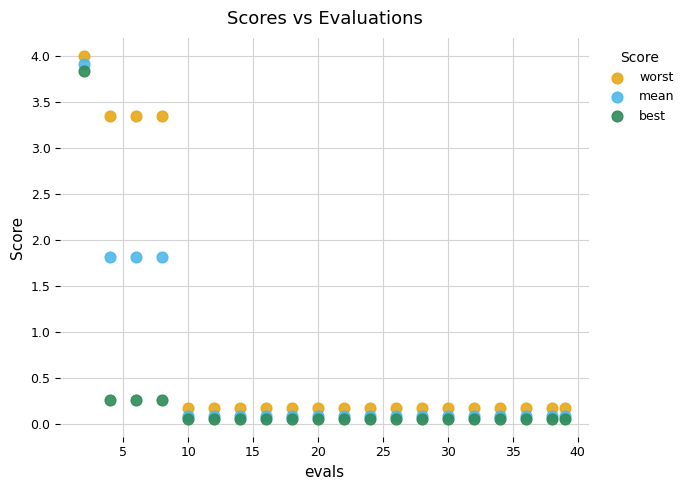

What are all the series names shown in the legend?

worst, mean, best